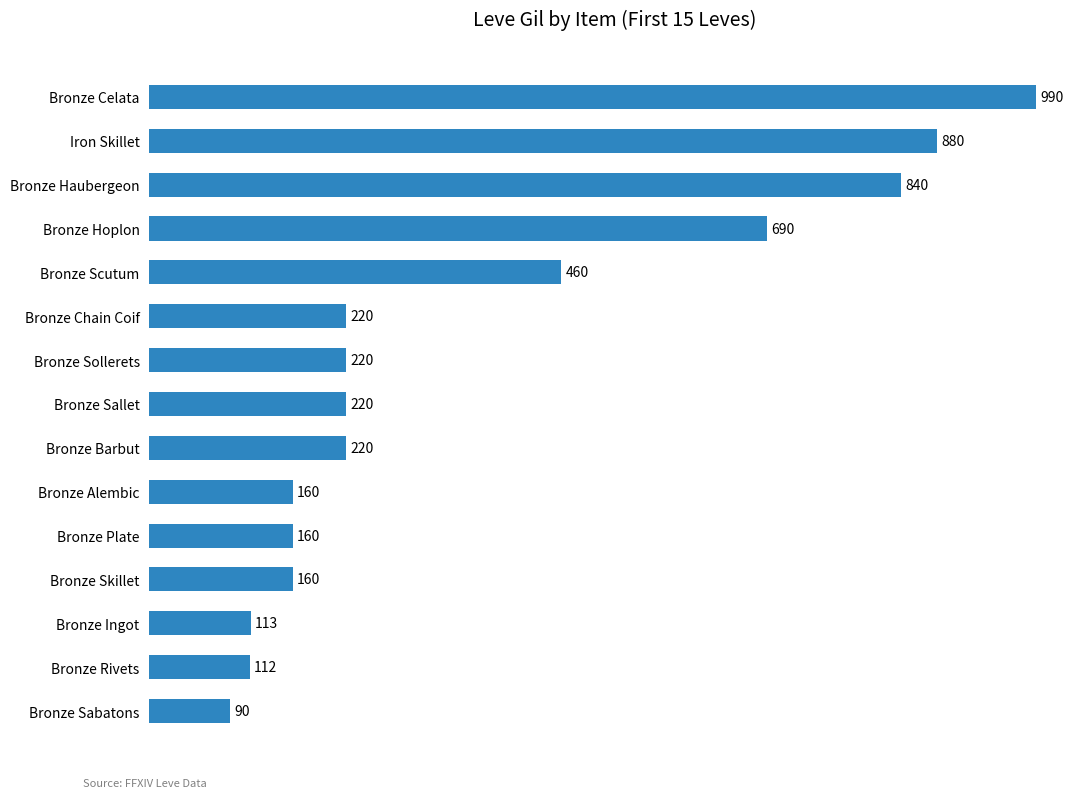

The chart shows a value of 299 at Bronze Barbut. True or false?

False